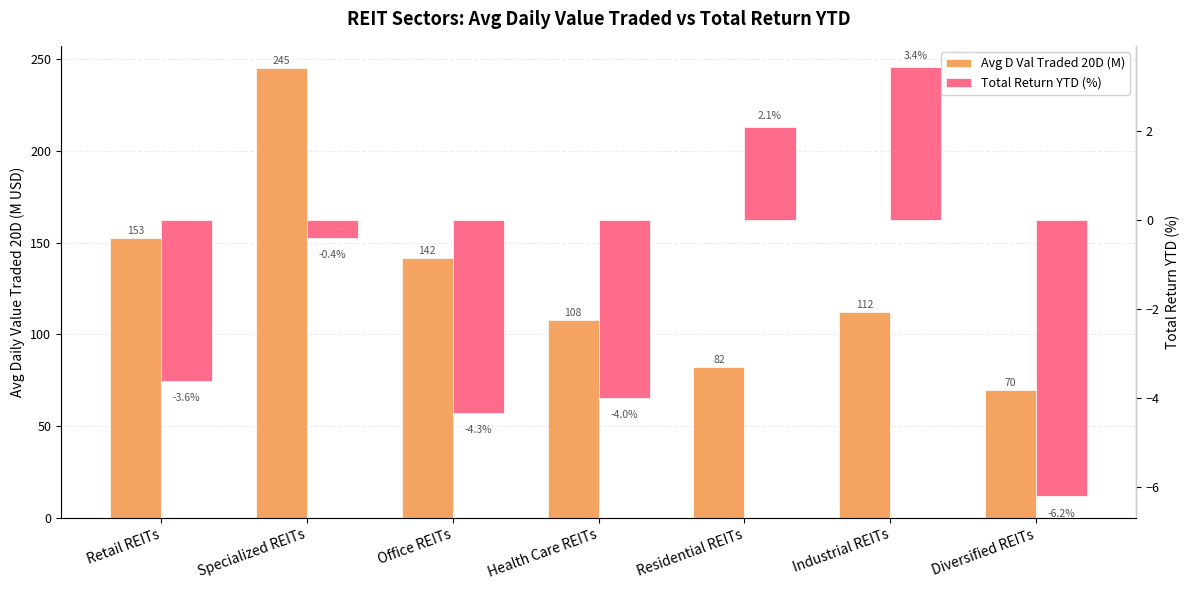

What position from the right is Residential REITs?

3